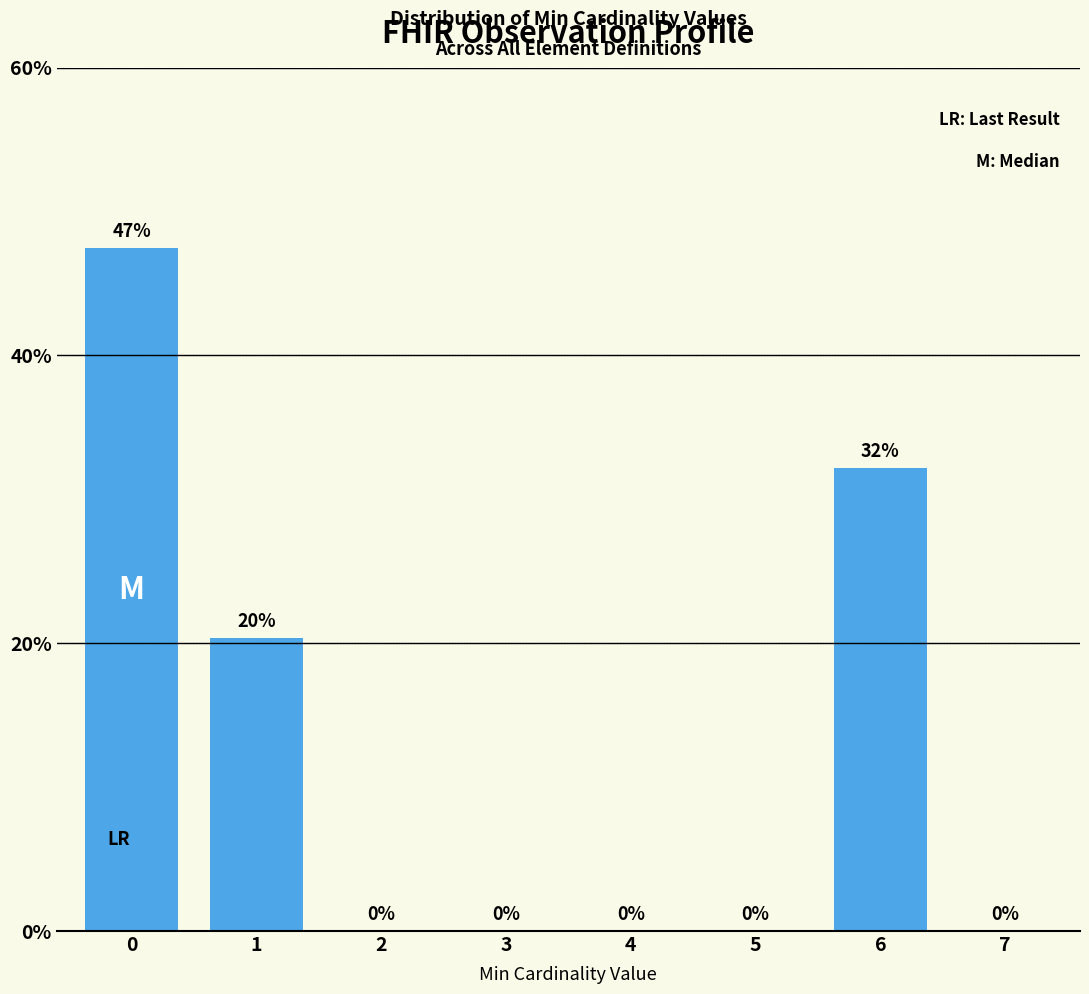

What is the greatest value displayed?

47.5